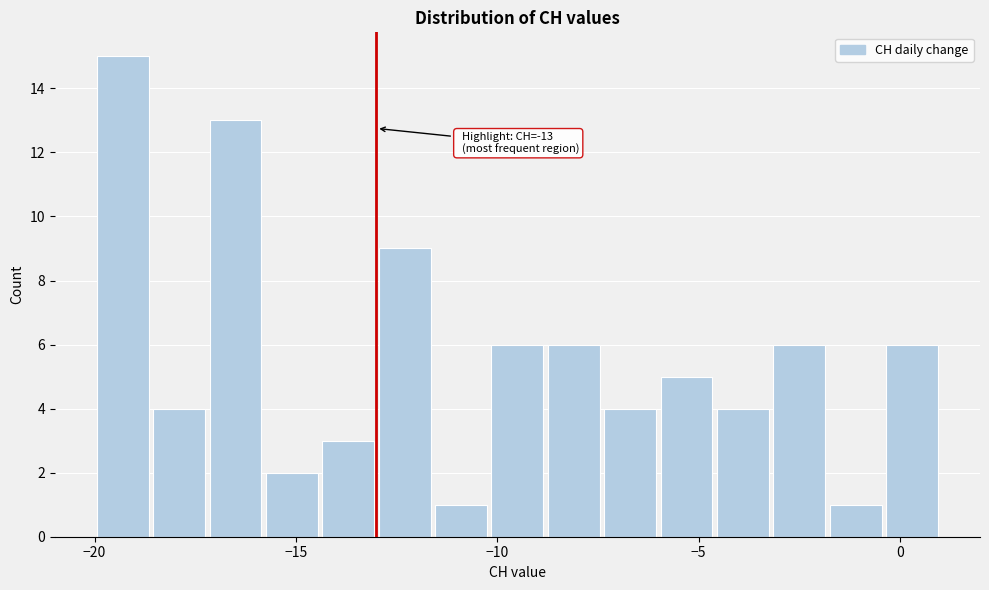

Read against the x-axis, roughly where is the centre of the tallest bar?

-19.5